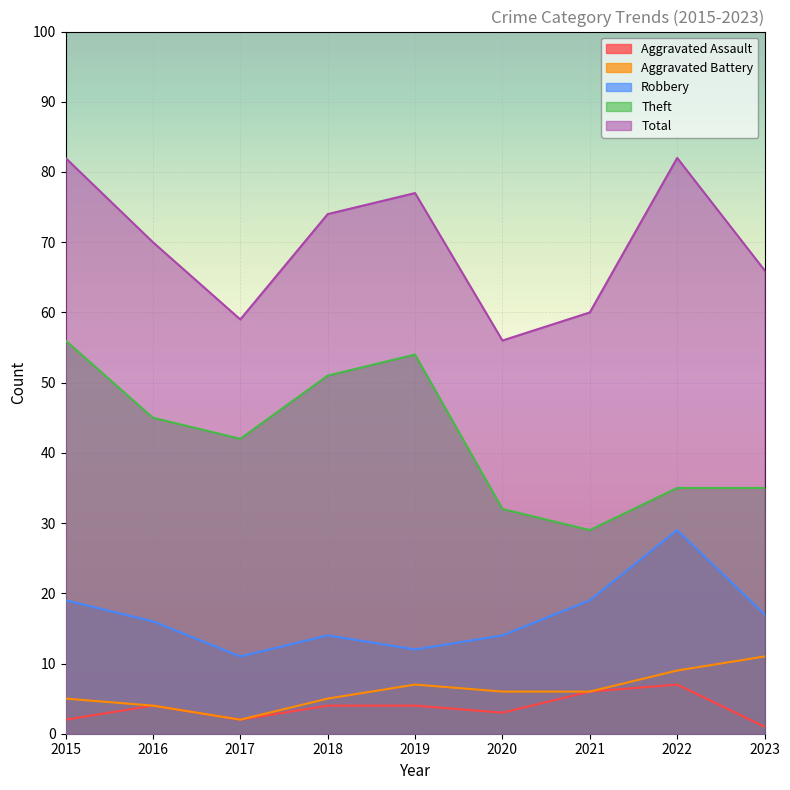

True or false: Theft and Aggravated Battery cross at least once.

False